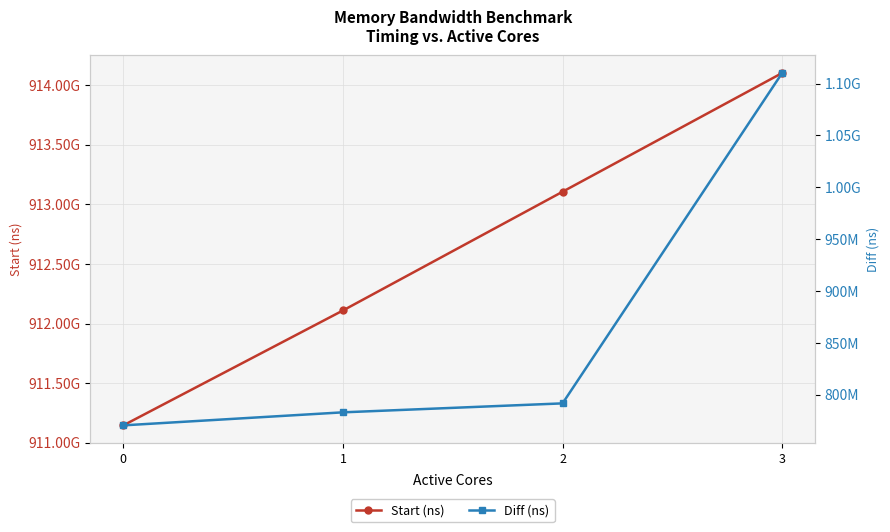

True or false: Start (ns) and Diff (ns) intersect in this chart.

False